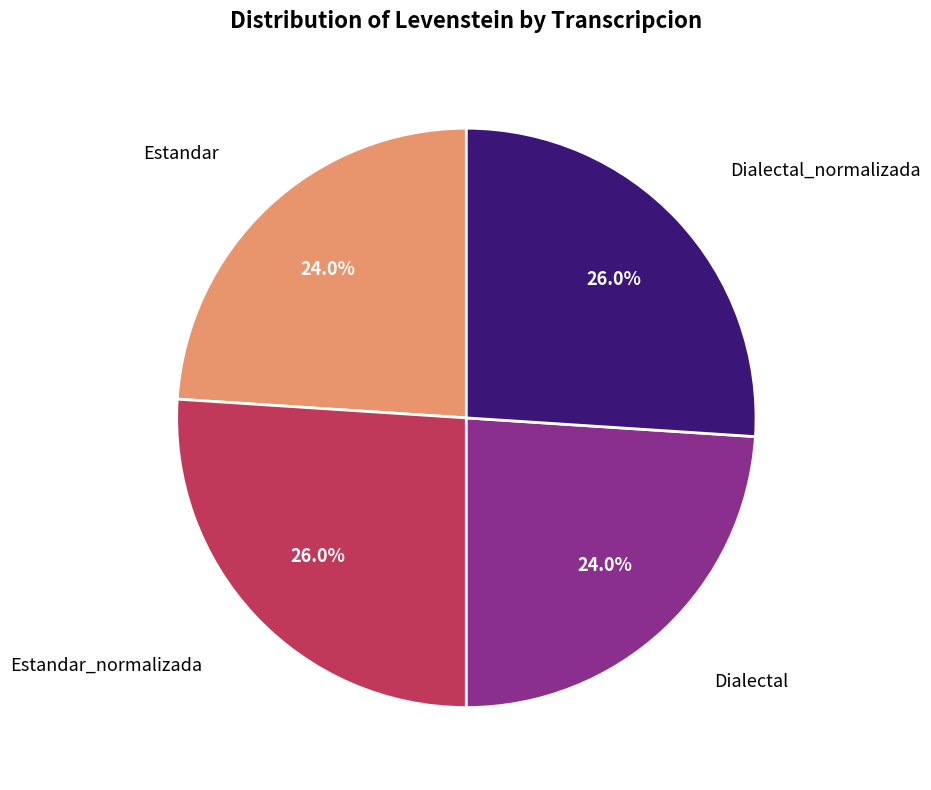

Does any single category account for the majority?

No